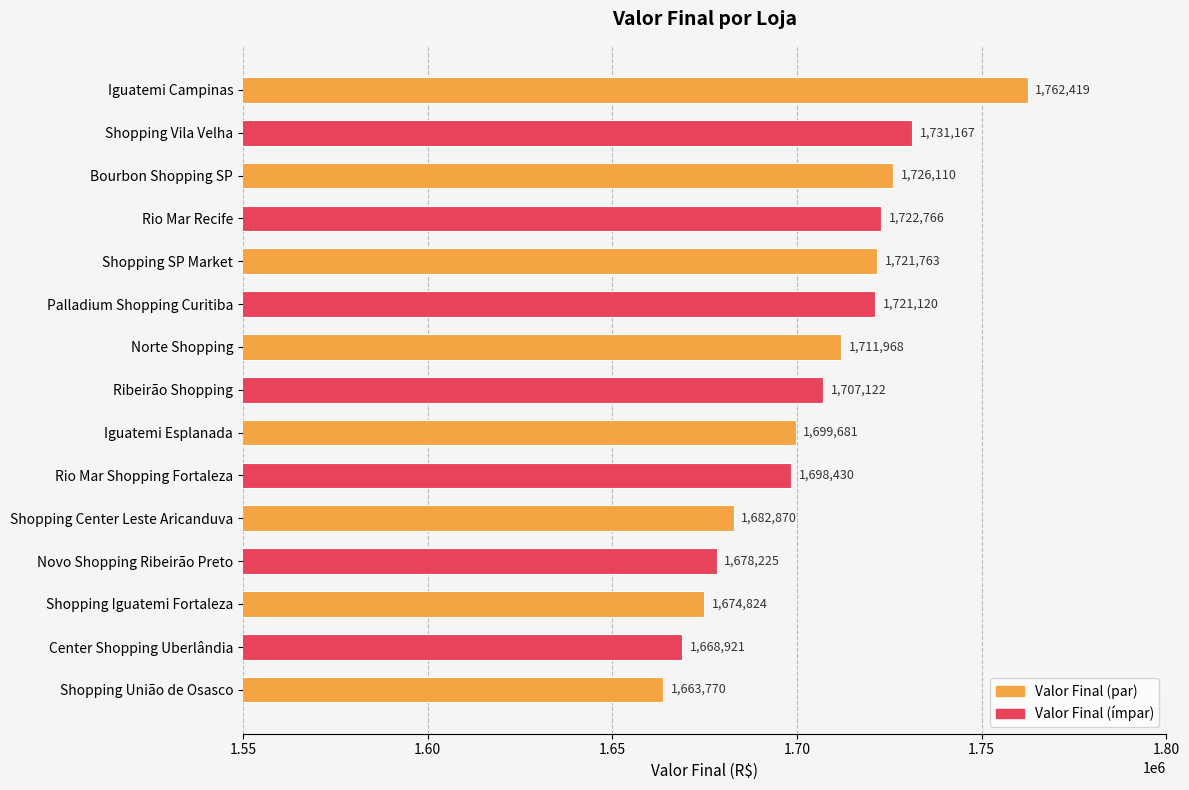

What is the value of the 1st bar from the top?

1762419